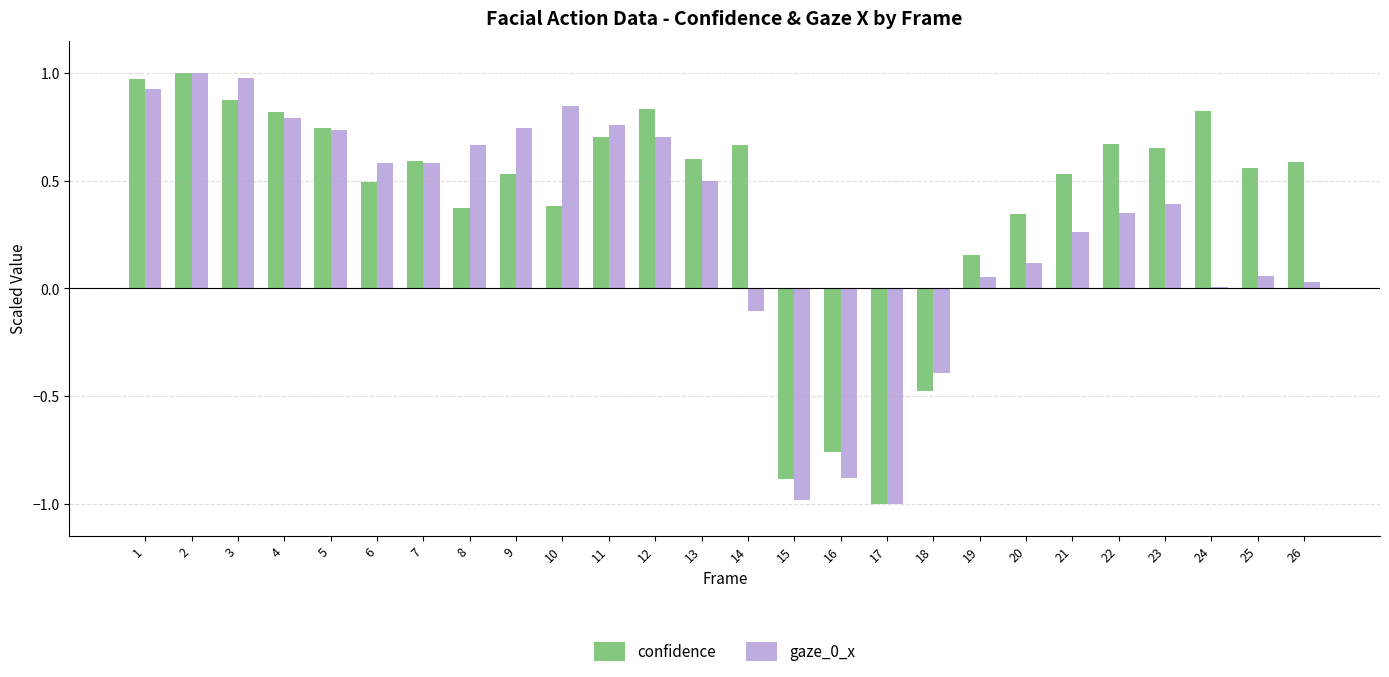

What is the difference between the maximum and minimum values in the gaze_0_x series?

2.0